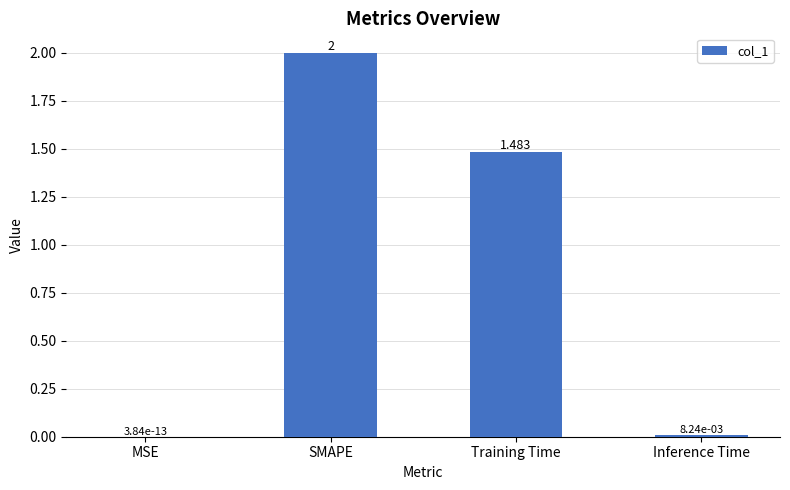

Count the number of values greater than 1.

2